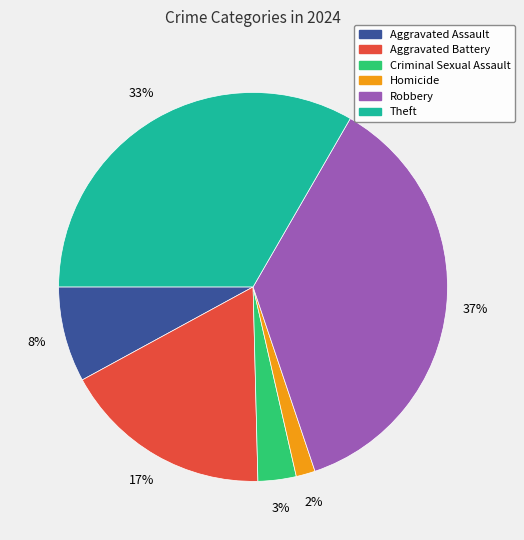

Rank the categories by value from highest to lowest.

Robbery, Theft, Aggravated Battery, Aggravated Assault, Criminal Sexual Assault, Homicide